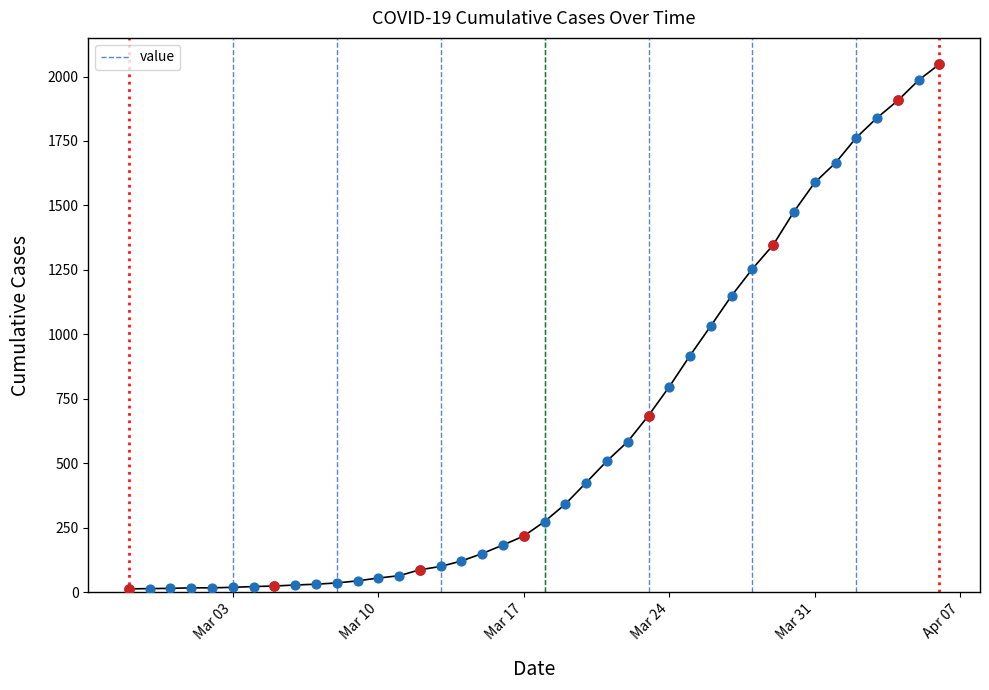

What is the maximum value shown in the chart?

2048